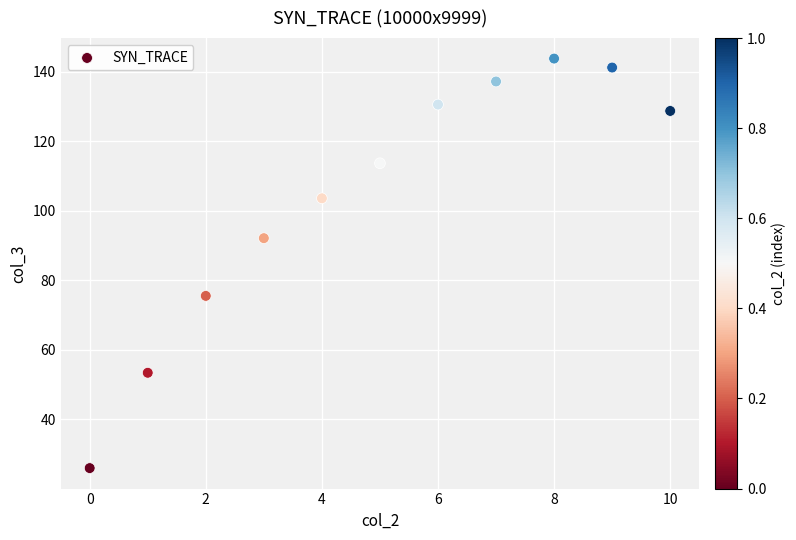

What is the average Y value?

104.1